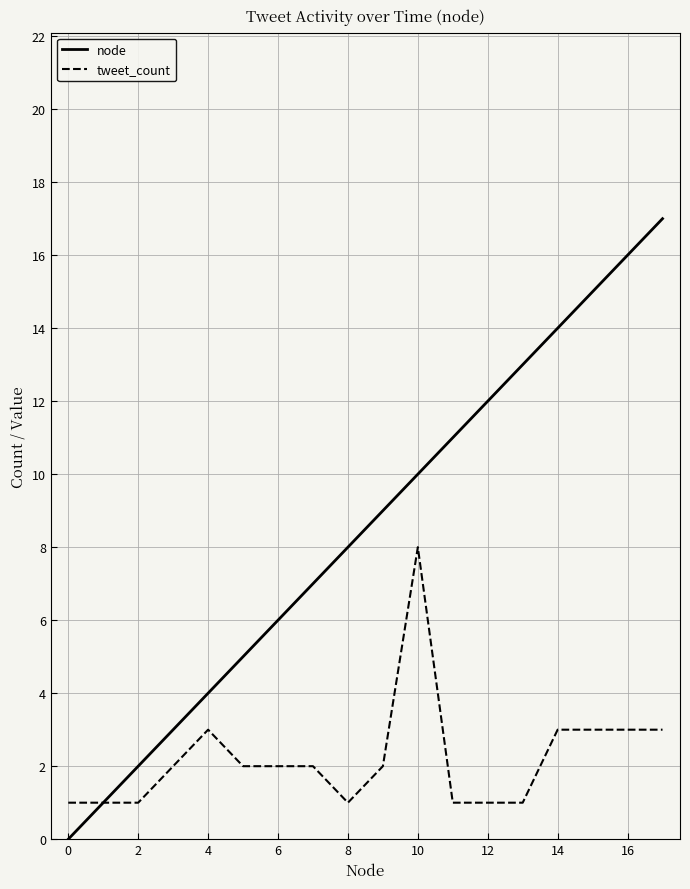

What is the highest value of the node series?

17